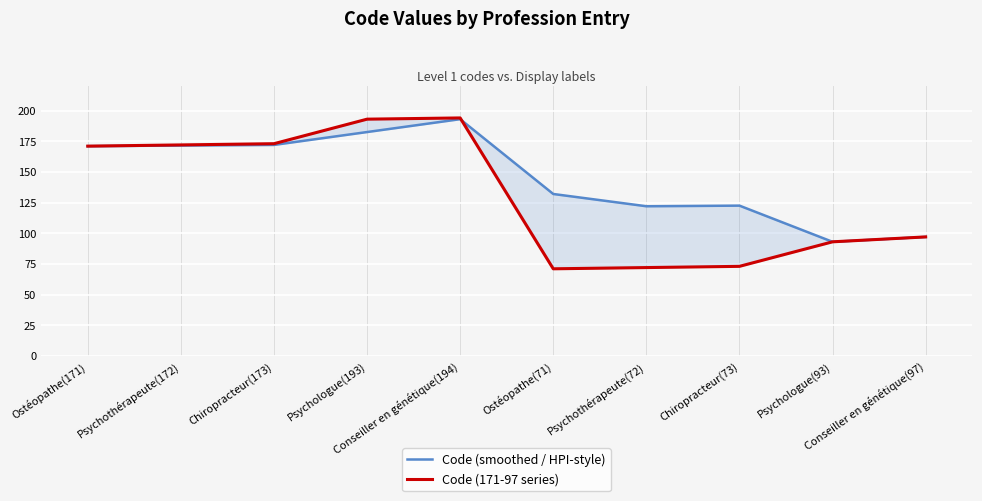

True or false: Code (171-97 series) has more than 1 interior local peaks.

False